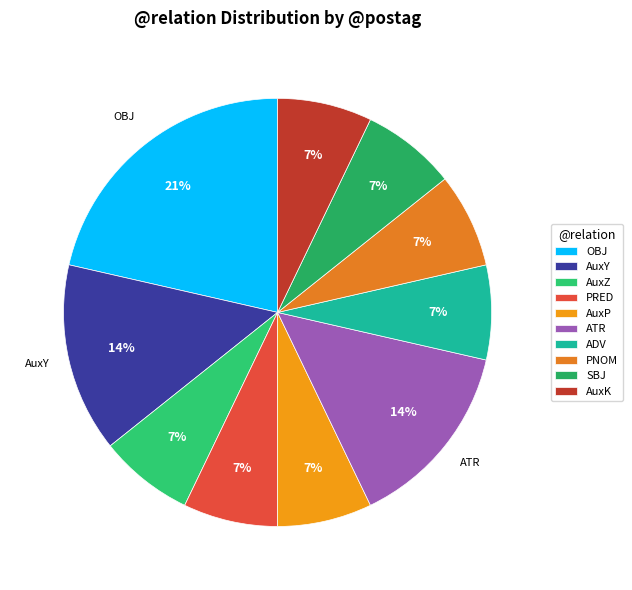

Does AuxZ represent more than half of the total?

No